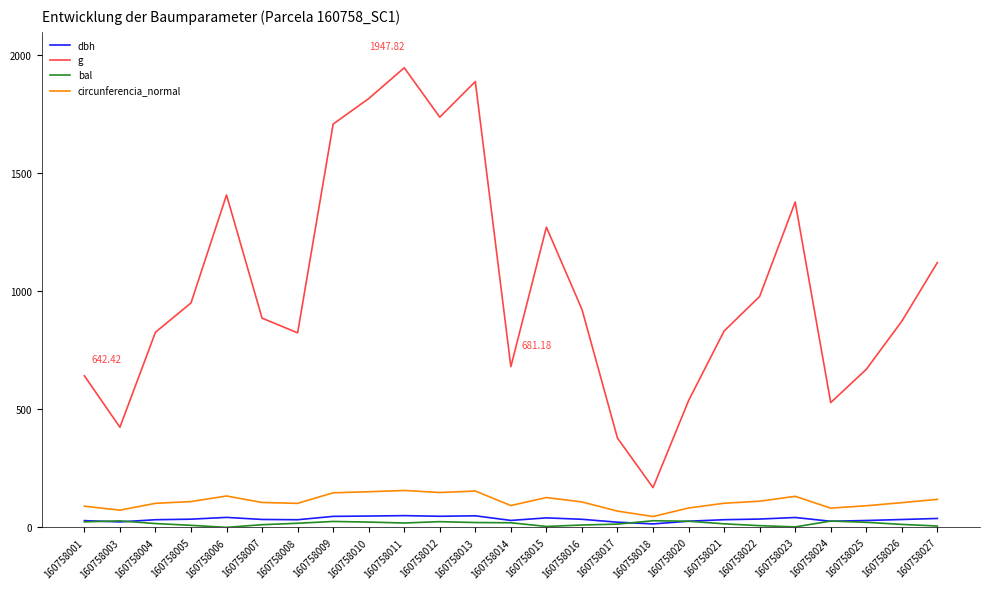

Between 160758003 and 160758013, which series saw the biggest shift?

g